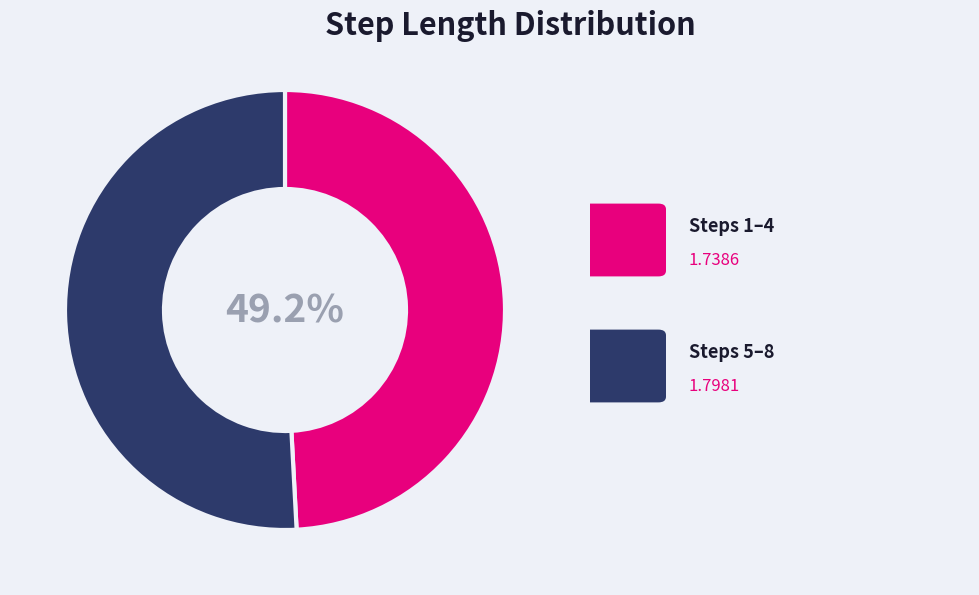

Does any single category account for the majority?

Yes